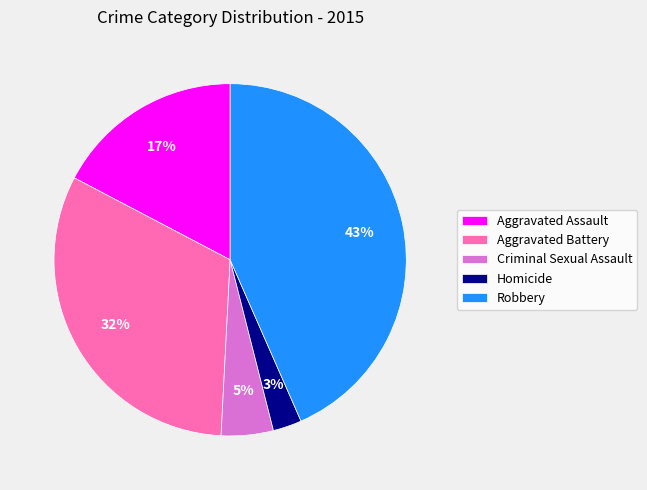

How many segments does this pie chart have?

5